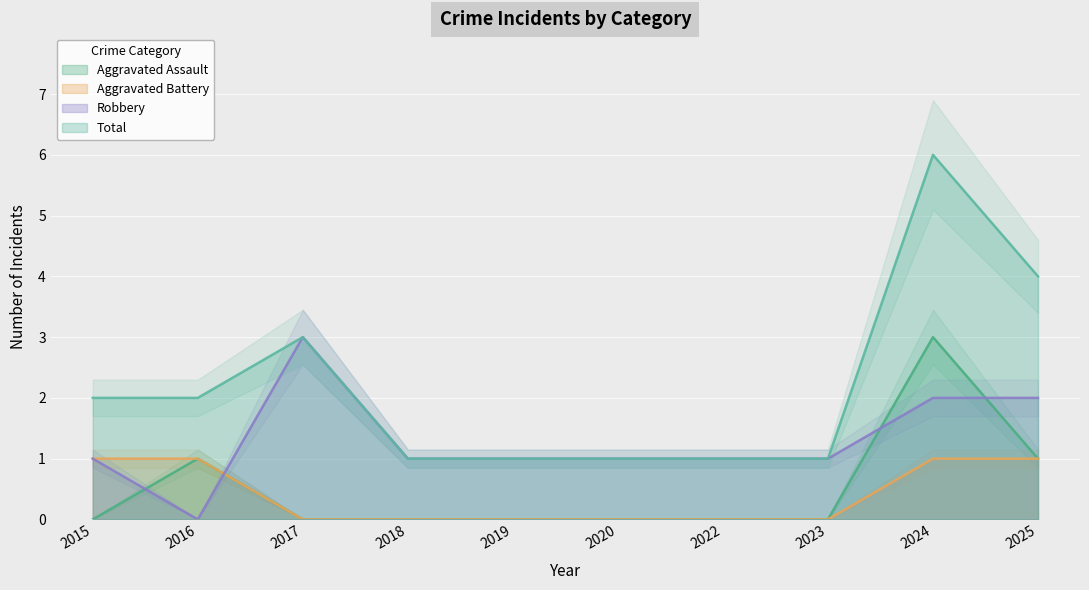

Reading left to right, transcribe all the data shown in this chart.

Aggravated Assault: 0	1	0	0	0	0	0	0	3	1
Aggravated Battery: 1	1	0	0	0	0	0	0	1	1
Robbery: 1	0	3	1	1	1	1	1	2	2
Total: 2	2	3	1	1	1	1	1	6	4